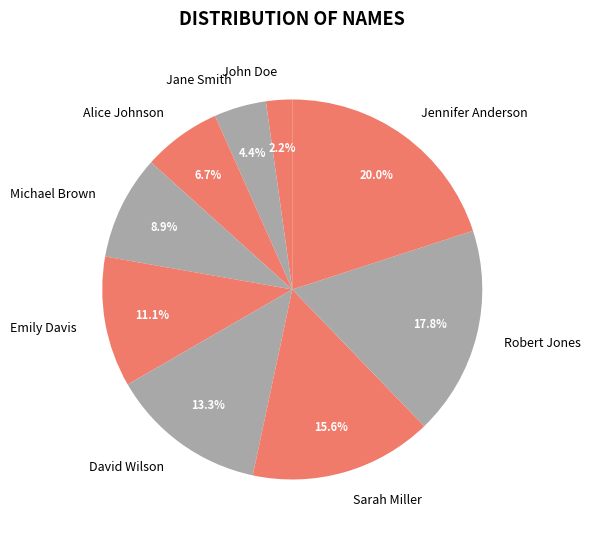

Rank the categories by value from lowest to highest.

John Doe, Jane Smith, Alice Johnson, Michael Brown, Emily Davis, David Wilson, Sarah Miller, Robert Jones, Jennifer Anderson